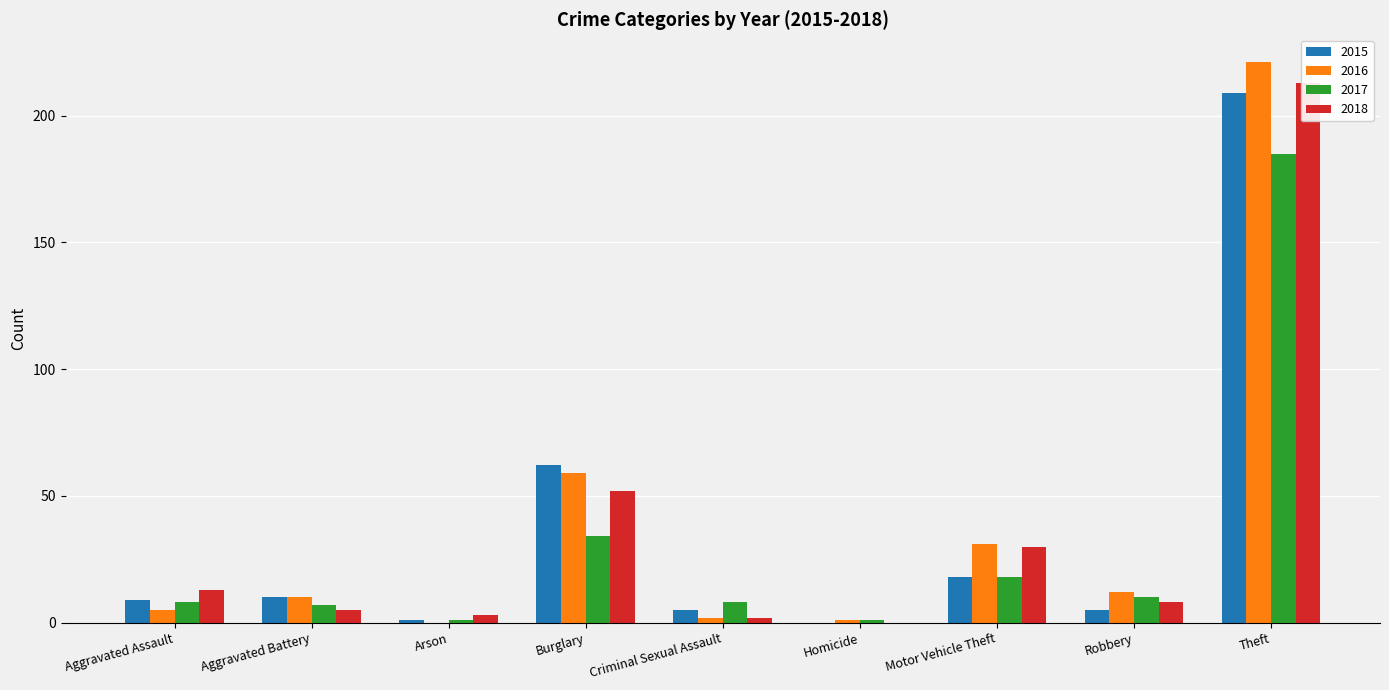

How many bars are there in total?

36